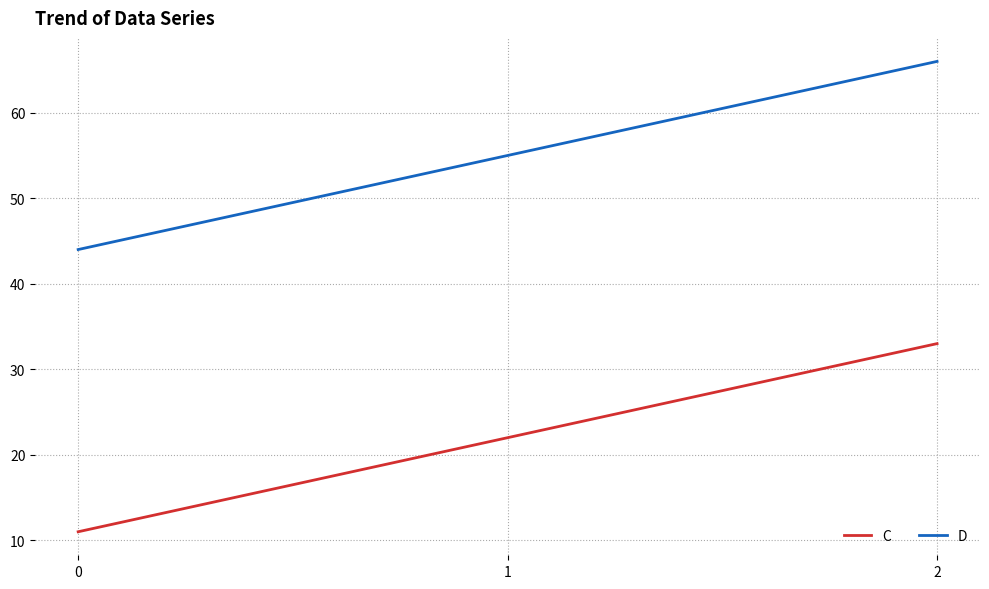

Rank the series by their average value, from lowest to highest.

C, D